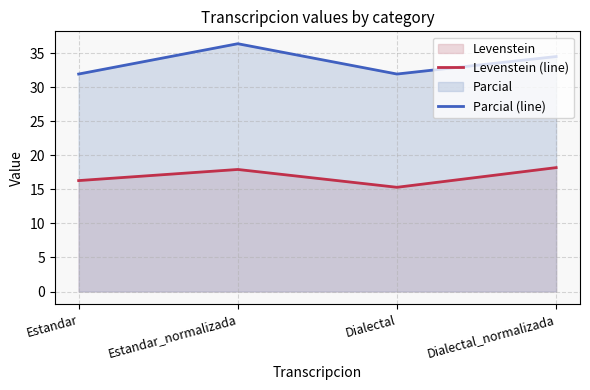

How many series are shown in this chart?

2